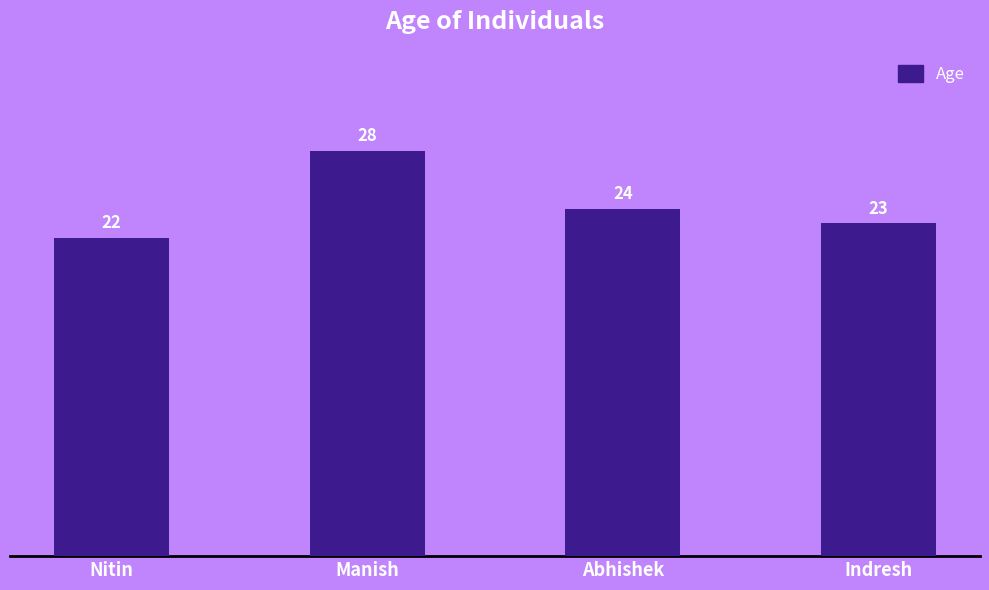

How many values are below 24?

2